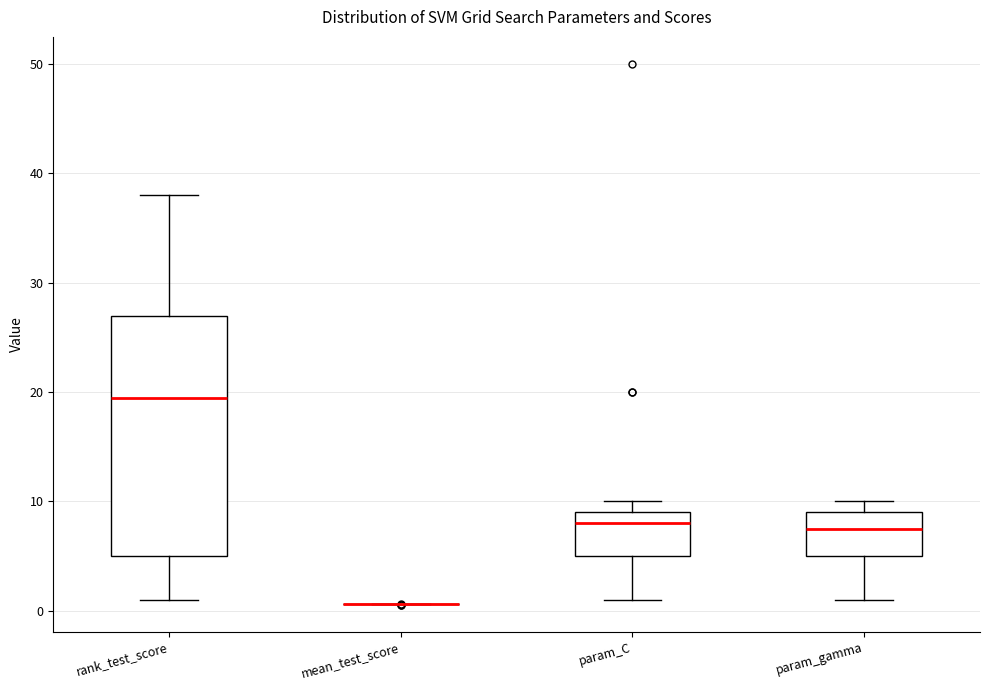

Where is the upper edge of the box for param_C on the y-axis? The values are not printed on the chart, so give them approximately, as read against the axis.

9